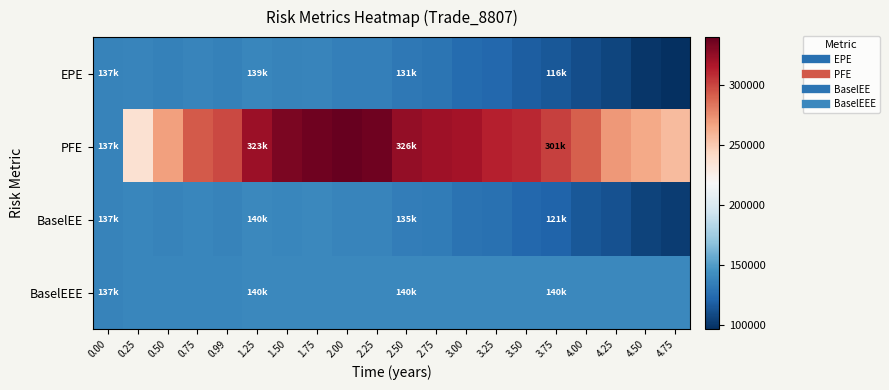

Reading left to right, what are all the values shown in this chart?

EPE: 0.00=136669	0.25=138360	0.50=136482	0.75=138346	0.99=136096	1.25=138808	1.50=136835	1.75=137776	2.00=135123	2.25=135303	2.50=131219	2.75=129313	3.00=124664	3.25=122706	3.50=117708	3.75=115596	4.00=110249	4.25=106594	4.50=100198	4.75=96732
PFE: 0.00=136669	0.25=237216	0.50=267708	0.75=292380	0.99=298364	1.25=322655	1.50=332507	1.75=336471	2.00=339824	2.25=336337	2.50=325509	2.75=321729	3.00=319434	3.25=312563	3.50=310082	3.75=301091	4.00=290594	4.25=271025	4.50=264464	4.75=256836
BaselEE: 0.00=136669	0.25=138614	0.50=136995	0.75=139155	0.99=137188	1.25=140267	1.50=138687	1.75=140065	2.00=137770	2.25=138400	2.50=134659	2.75=133133	3.00=128750	3.25=127207	3.50=122491	3.75=120753	4.00=115596	4.25=112245	4.50=105961	4.75=102733
BaselEEE: 0.00=136669	0.25=138614	0.50=138614	0.75=139155	0.99=139155	1.25=140267	1.50=140267	1.75=140267	2.00=140267	2.25=140267	2.50=140267	2.75=140267	3.00=140267	3.25=140267	3.50=140267	3.75=140267	4.00=140267	4.25=140267	4.50=140267	4.75=140267